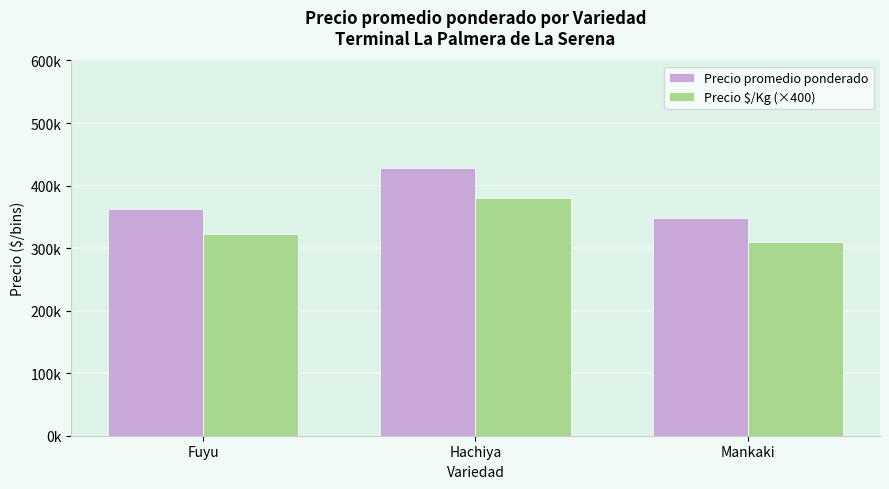

What is the label of the 1st bar from the left?

Fuyu